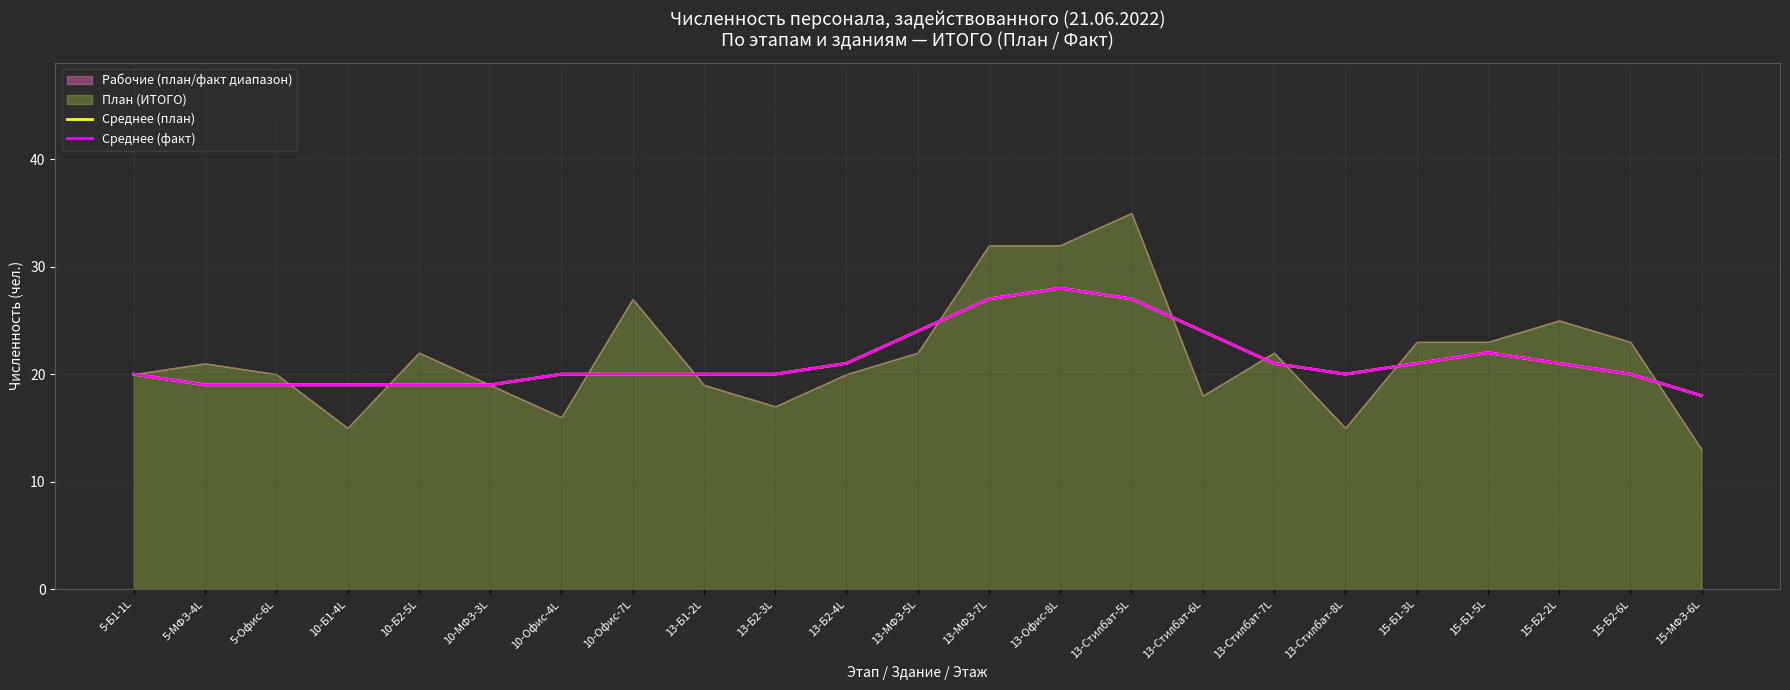

True or false: Среднее (факт) has more than 1 interior local peaks.

True